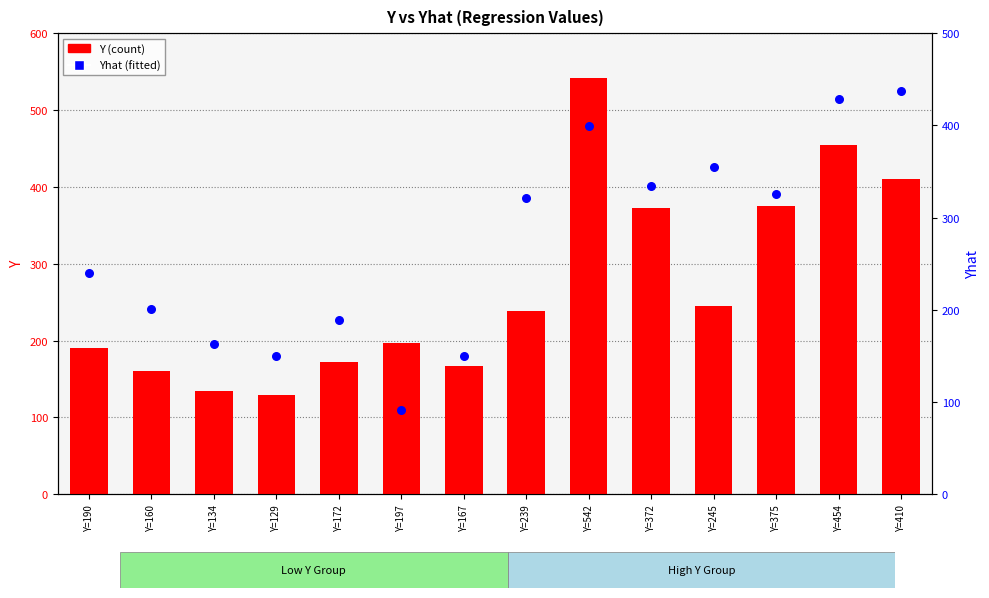

Which series has the largest total across all categories?

Y